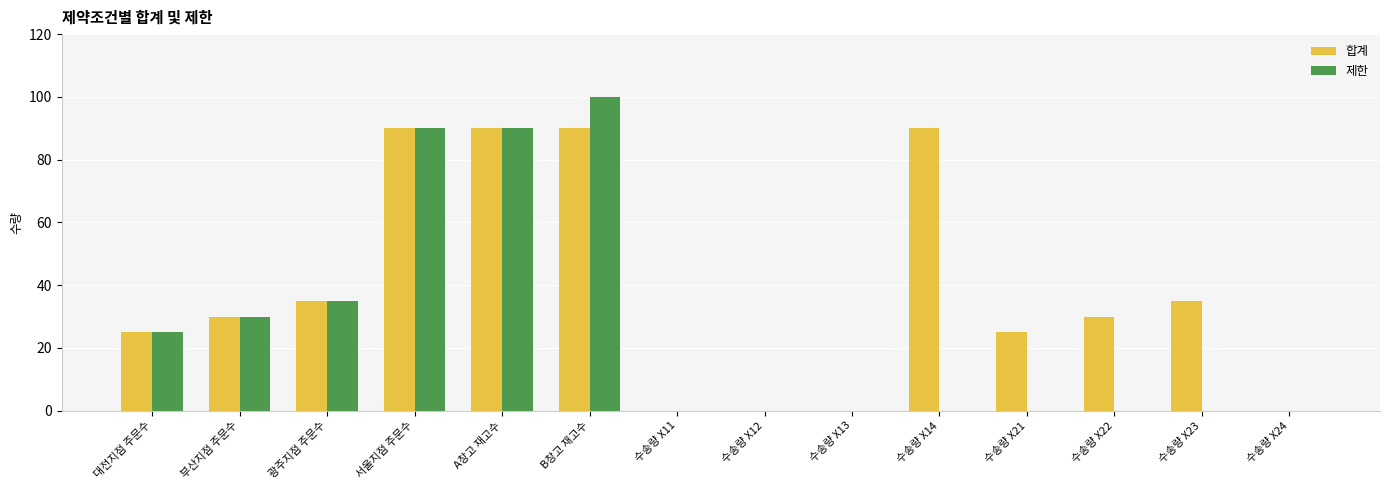

What is the total value across all series at 부산지점 주문수?

60